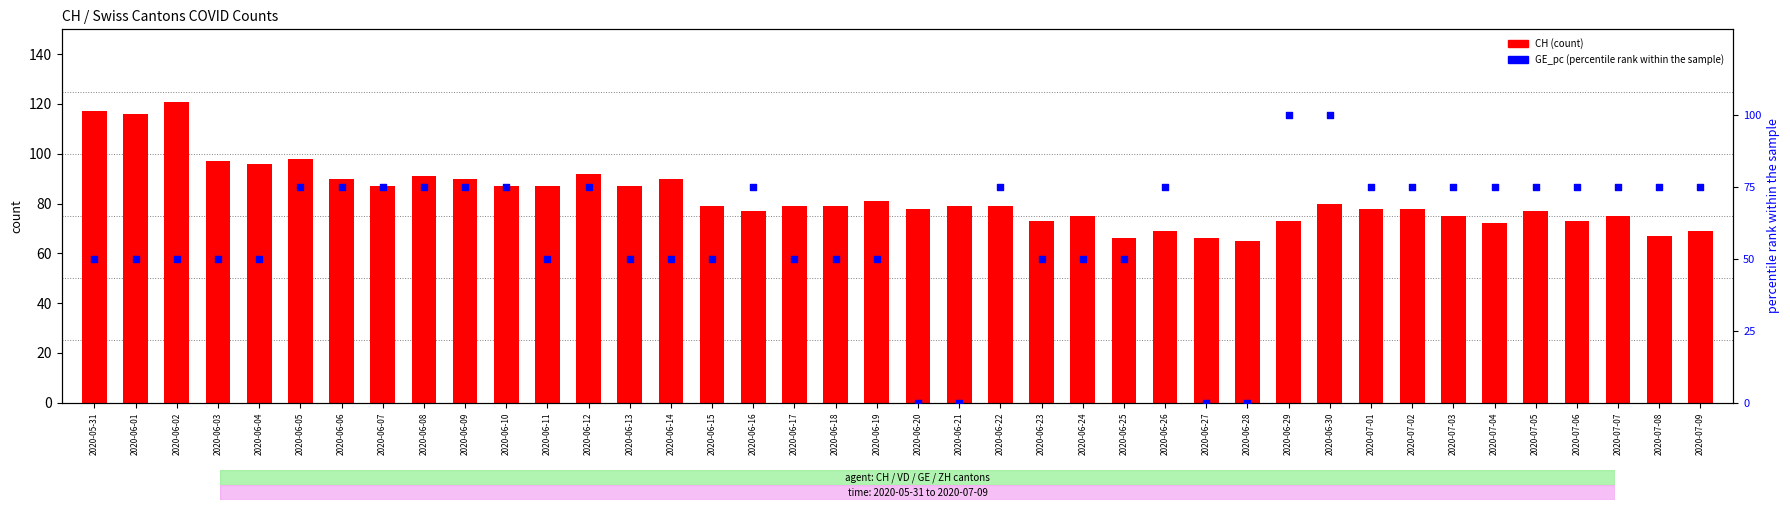

Is the value of GE_pc (percentile rank) at 2020-07-04 greater than the value of CH at 2020-07-06?

Yes